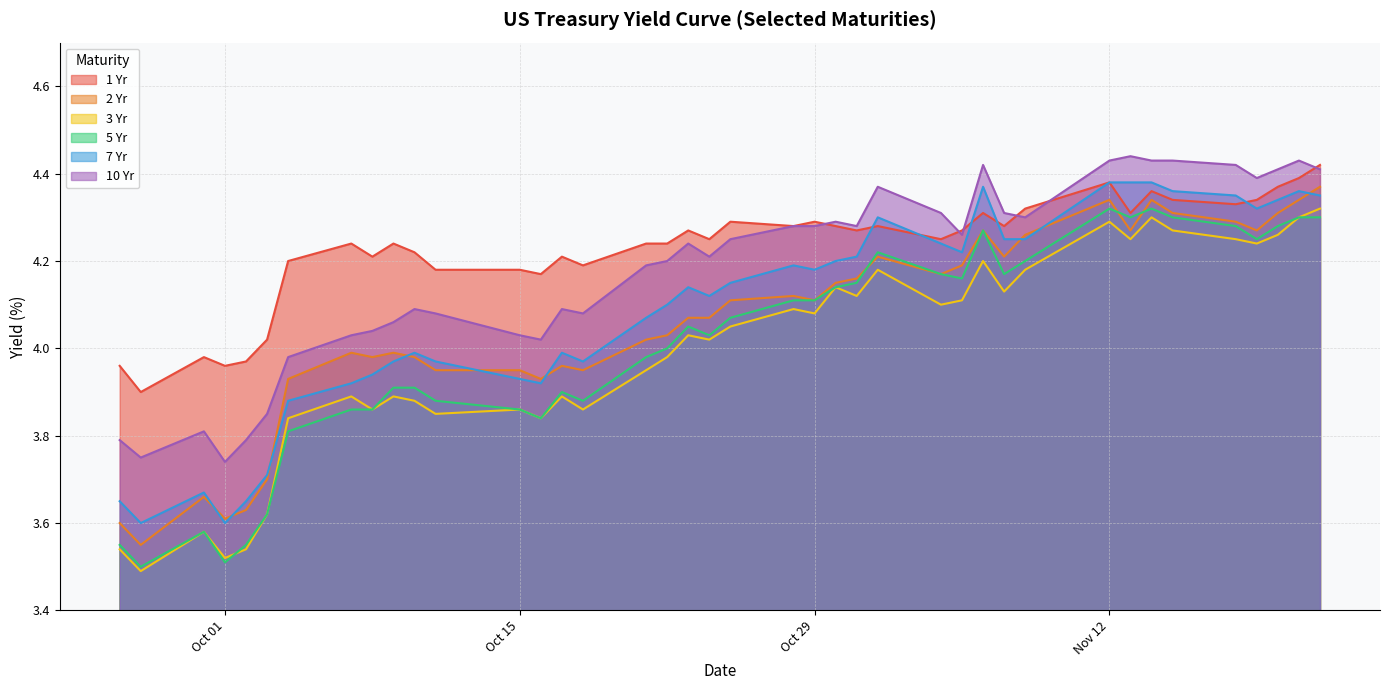

The value of 10 Yr at 10/22/2024 is 4.2. True or false?

True